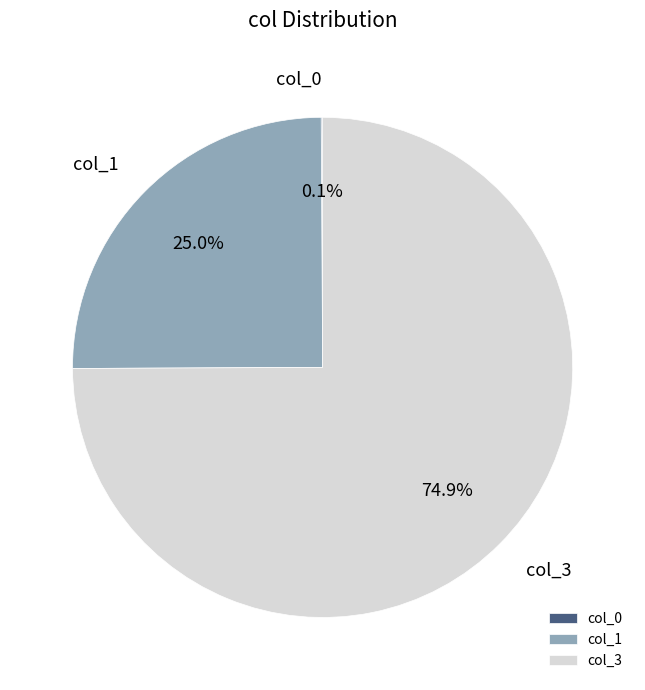

The col_1 slice represents 18% of the pie. True or false?

False